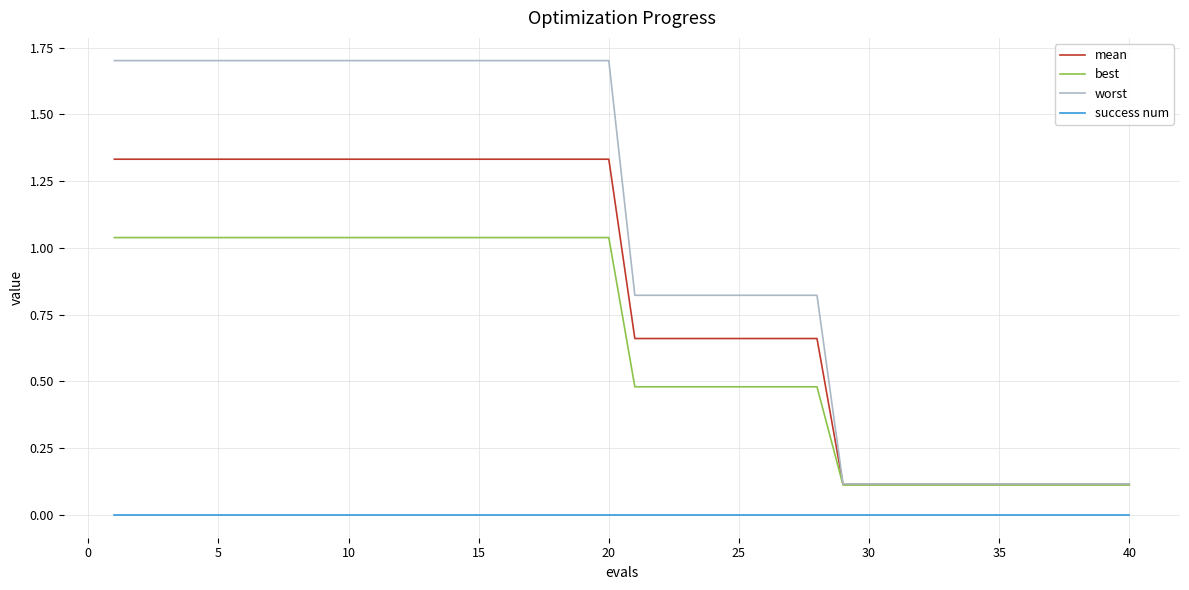

Which series has the widest spread of values?

worst